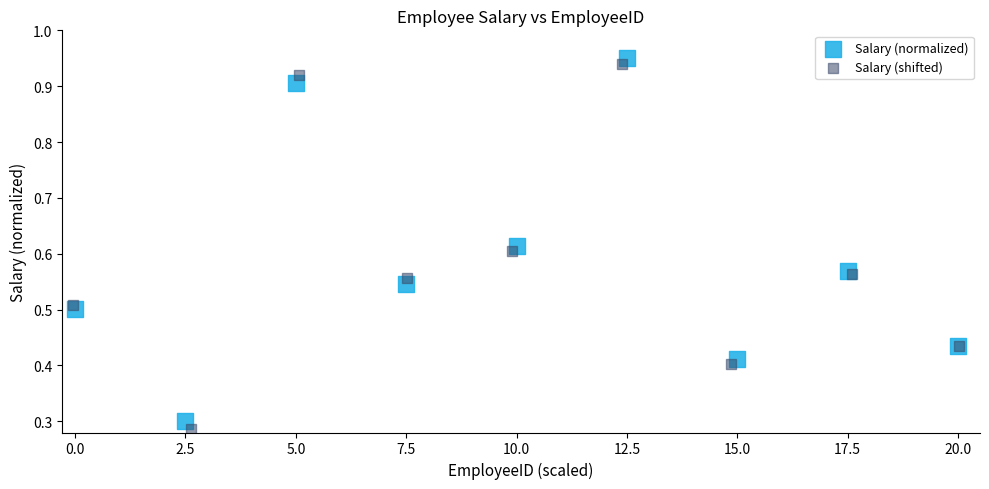

Which series has the widest spread of Y values?

Salary (shifted)